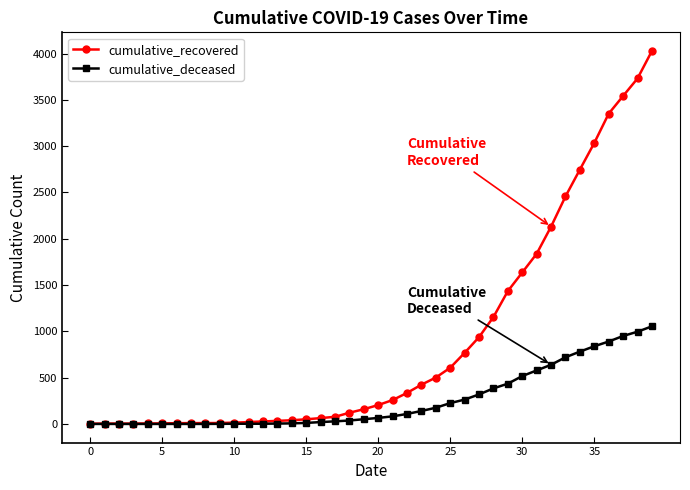

Which series has the largest range (max minus min)?

cumulative_recovered